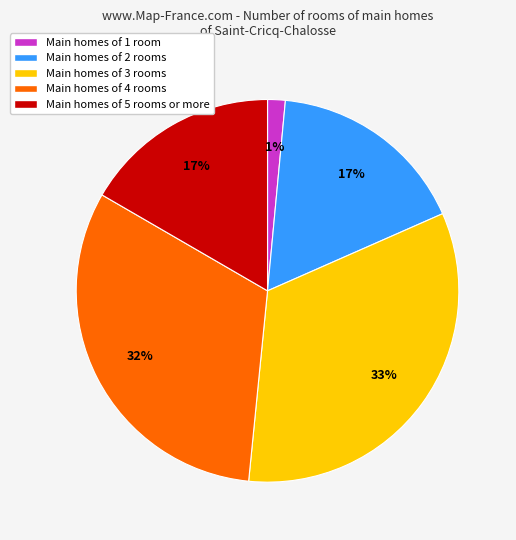

Combined, do Main homes of 2 rooms and Main homes of 1 room account for over 50%?

No